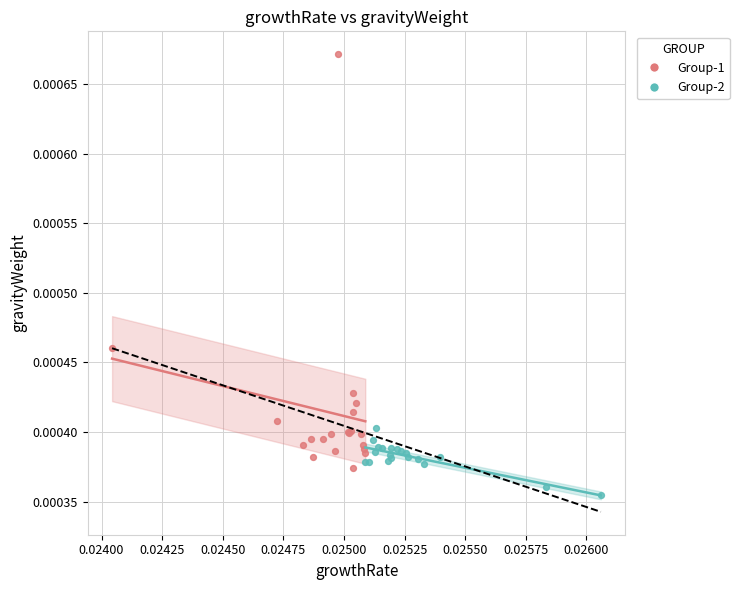

What are all the series names shown in the legend?

Group-1, Group-2